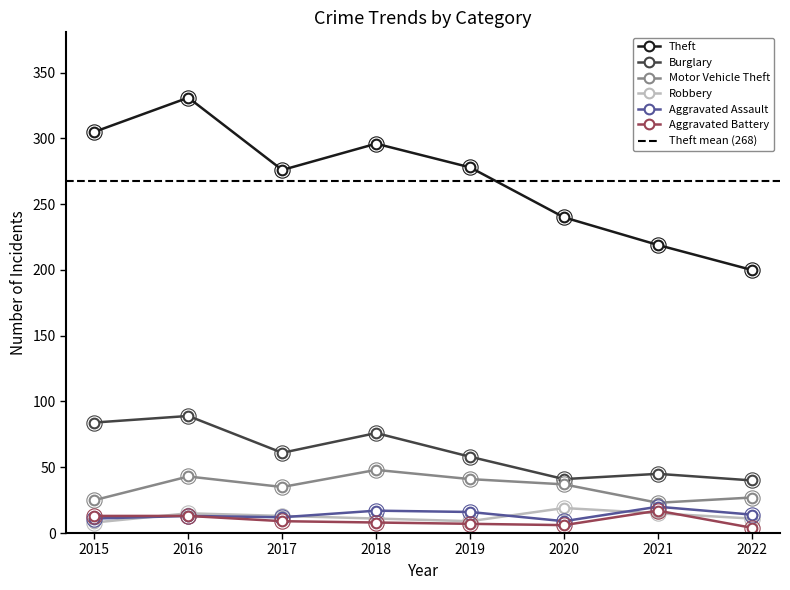

True or false: Aggravated Battery and Motor Vehicle Theft intersect in this chart.

False